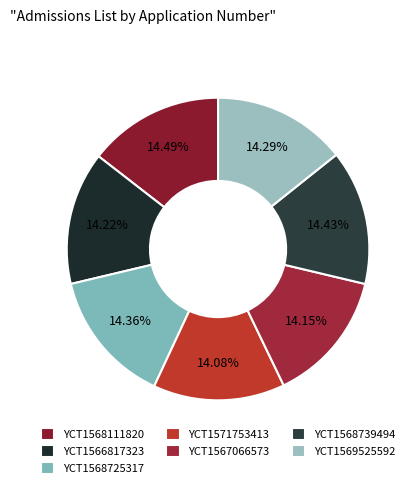

Is it true that YCT1569525592 is 14% of the pie?

True